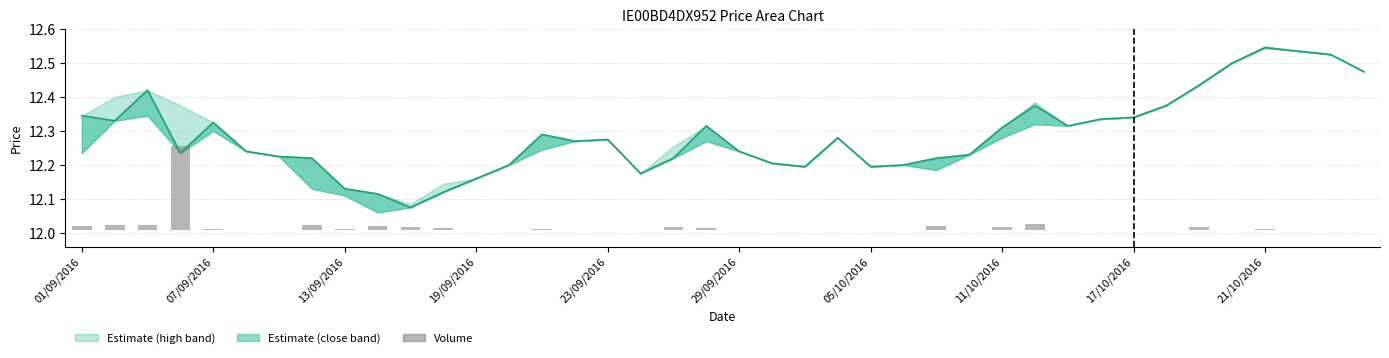

What is the total value across all series at 34?

12.4